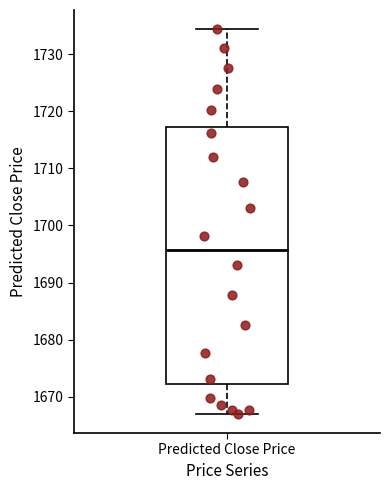

Read this box plot against the y-axis: the position of the median line, the range covered by the box, and the ends of both whiskers. The values are not printed on the chart, so give them approximately, as read against the axis.

median 1696, box 1672 to 1717, whiskers 1667 to 1734